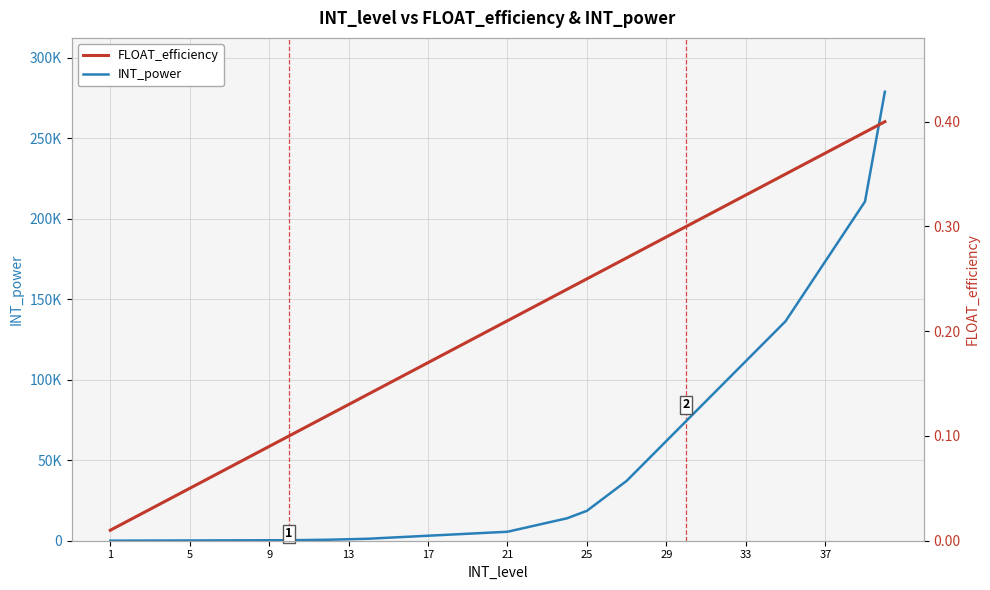

What is the difference between the maximum and minimum values in the FLOAT_efficiency series?

0.4